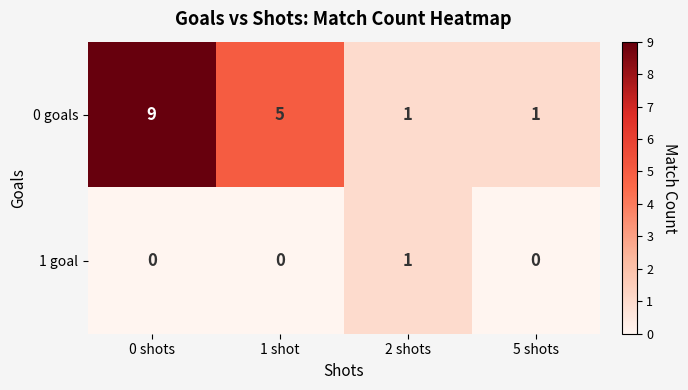

What is the difference between the maximum and minimum values in the 0 goals series?

8